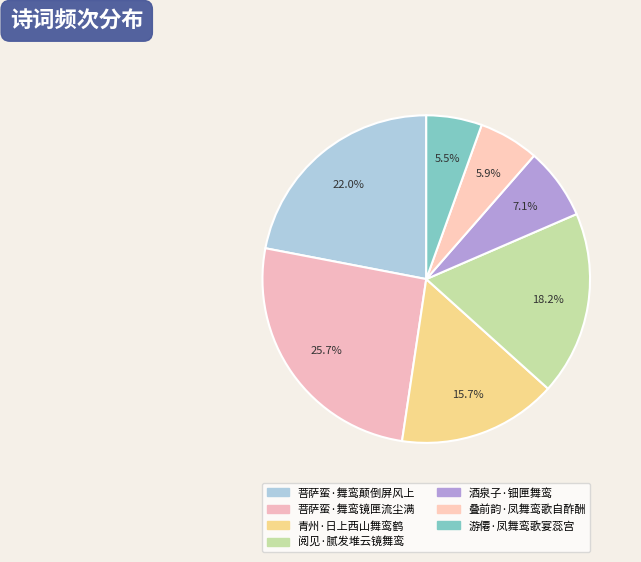

How many slices are in this pie chart?

7